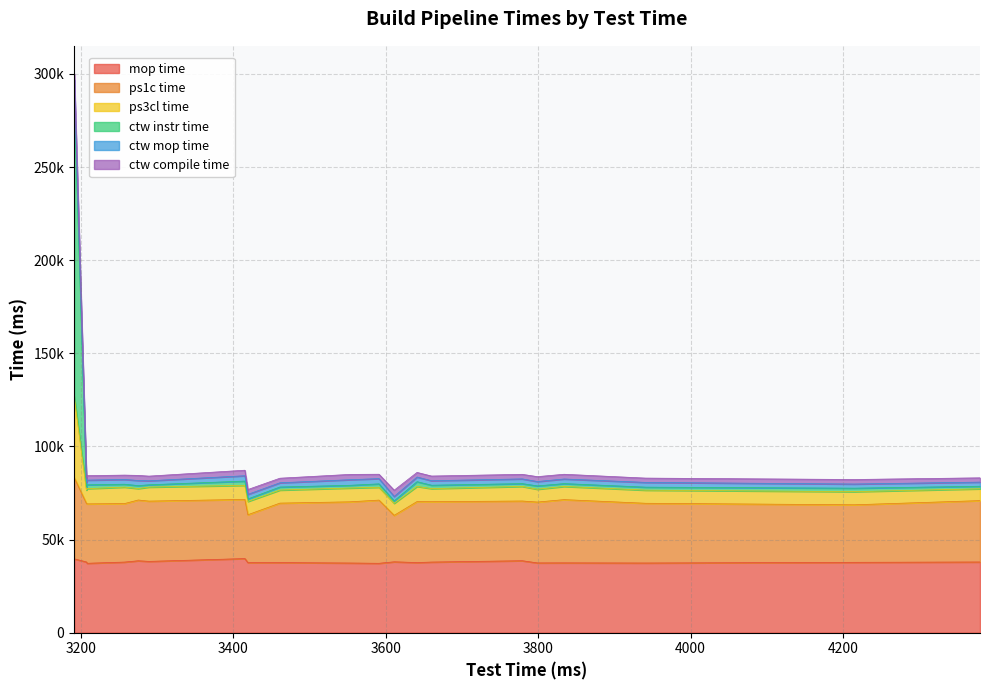

At how many categories does at least one series exceed 234621?

1